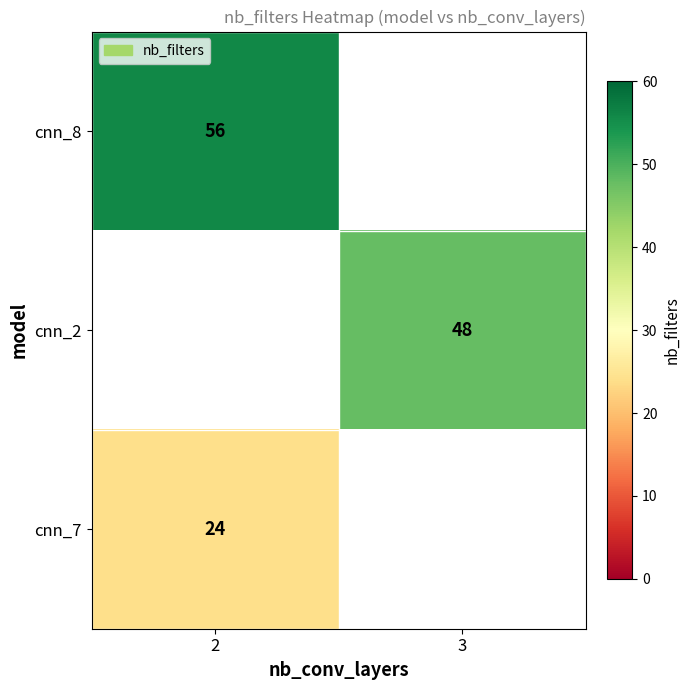

The cnn_2 series shows 19 at 3. True or false?

False